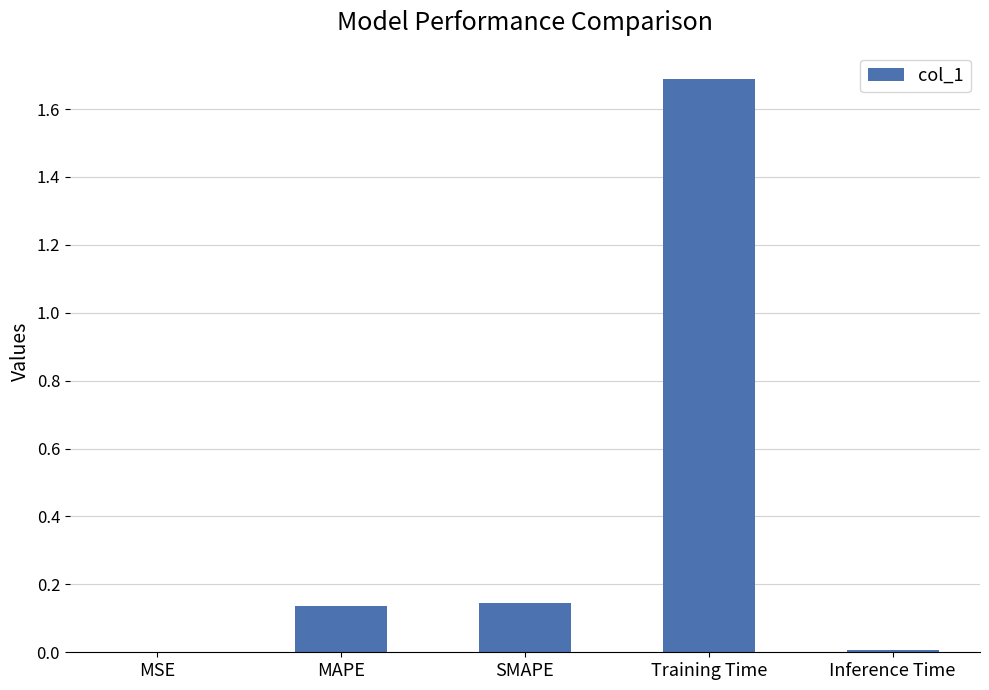

The value at Inference Time is 0.0. True or false?

True